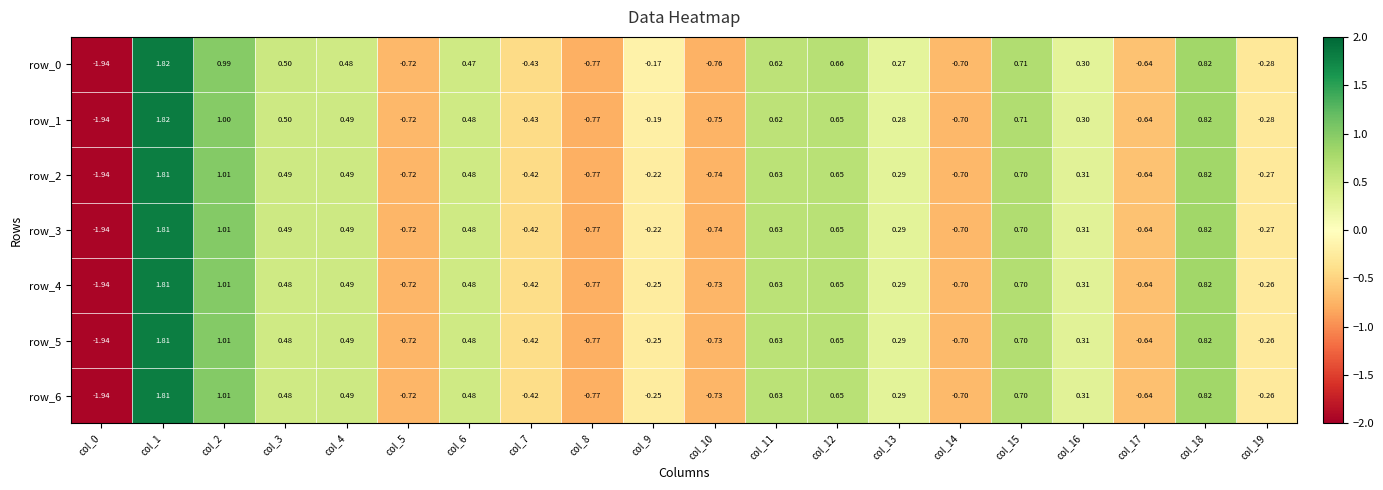

Is the value of row_3 at col_13 greater than the value of row_2 at col_10?

Yes